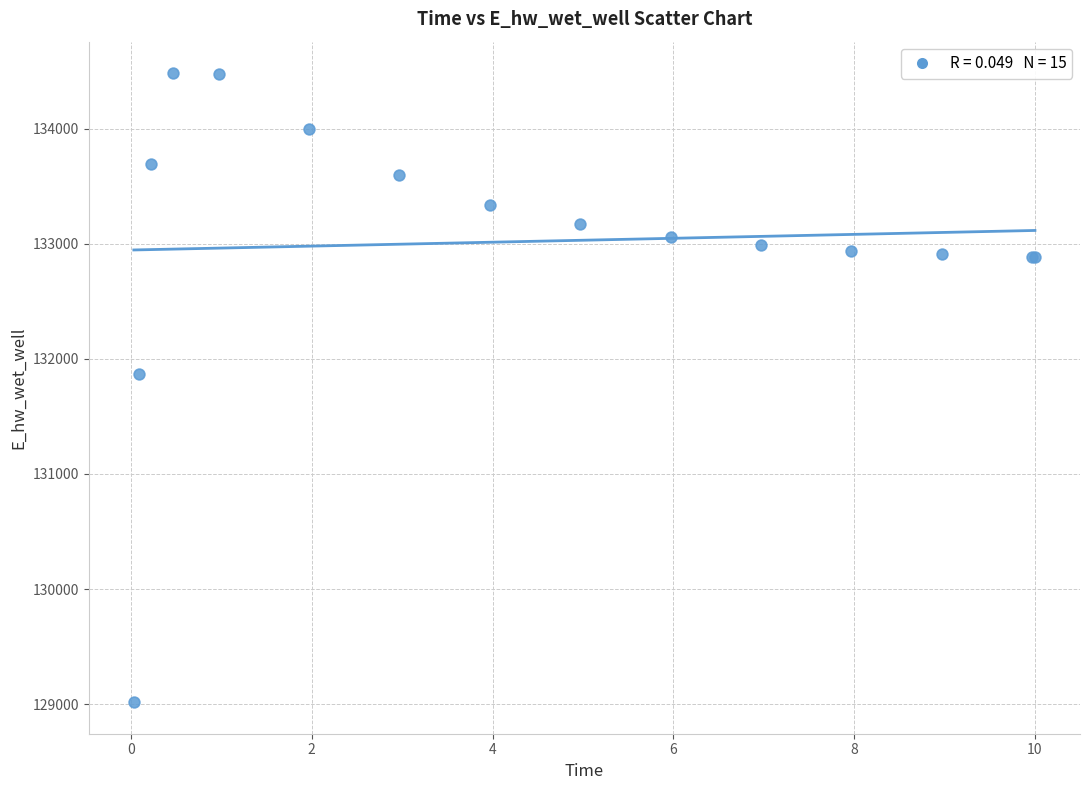

What Y value in the scatter plot is closest to 131749?

131867.6